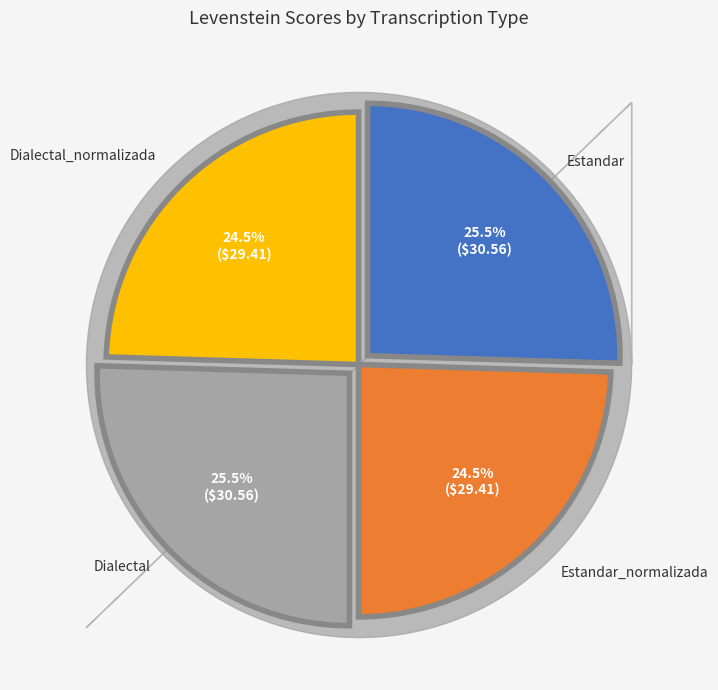

To the nearest percent, what is the average slice percentage?

25%